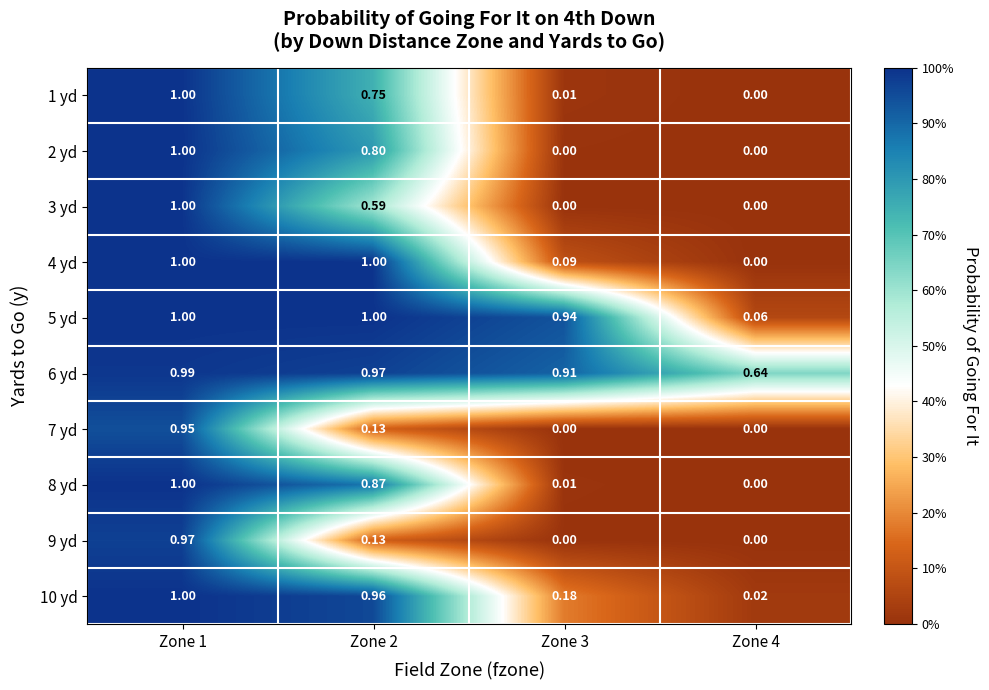

Is the value of 8 yd at Zone 2 greater than the value of 7 yd at Zone 4?

Yes